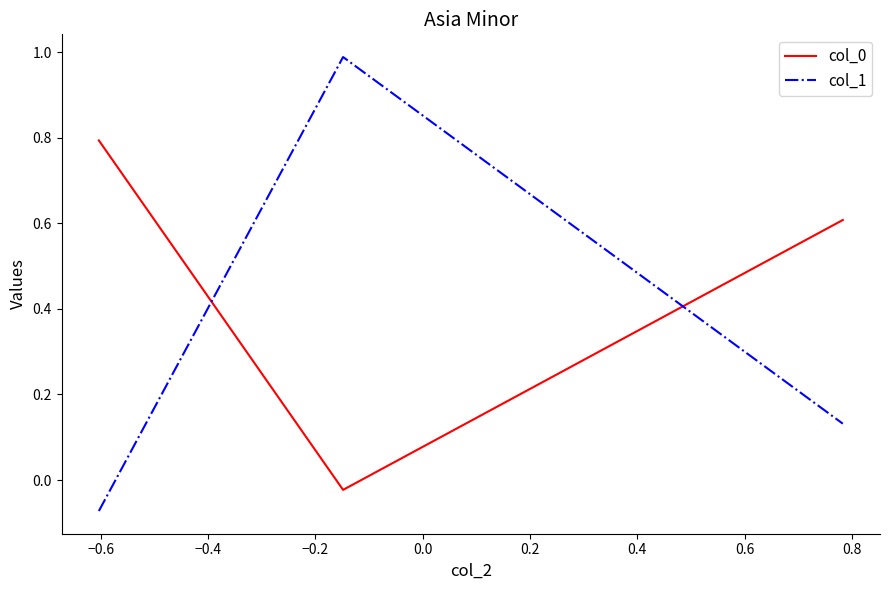

How many categories are shown in the chart?

3